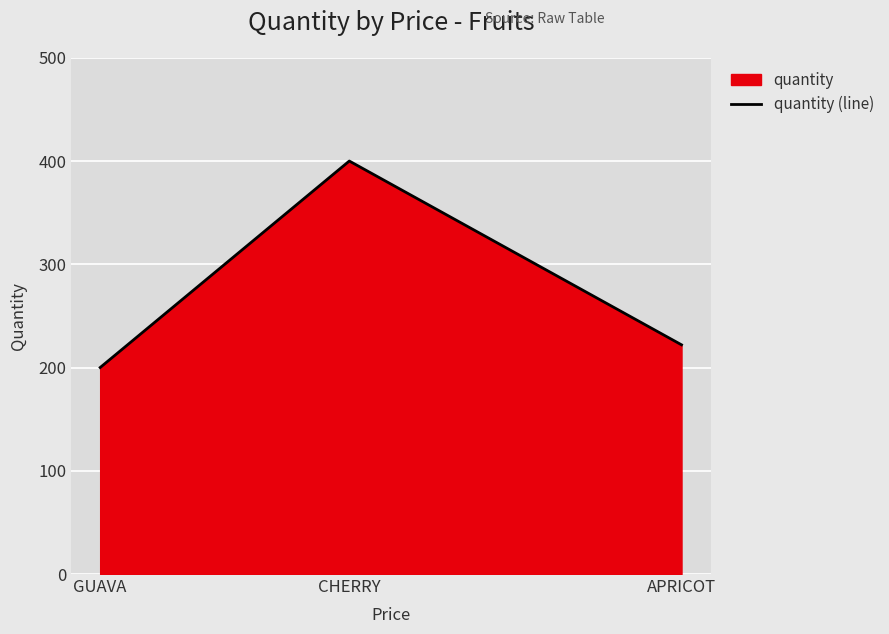

What is the label of the 1st point from the right?

APRICOT